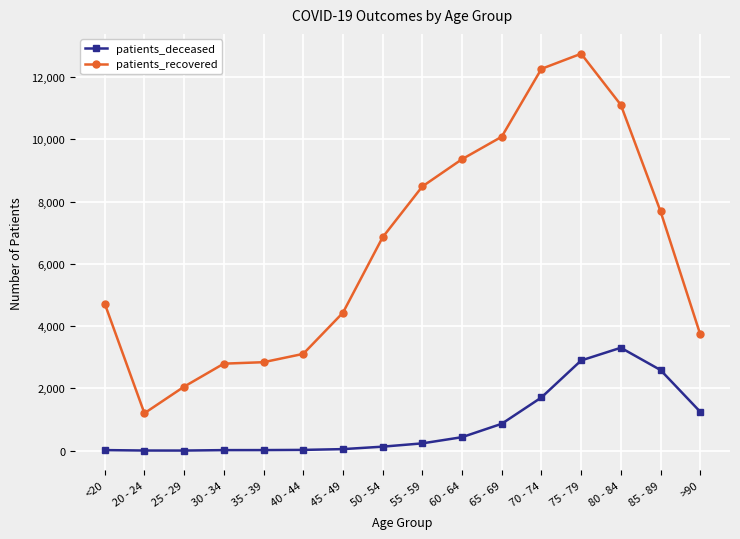

List the series in order of their peak value, highest first.

patients_recovered, patients_deceased